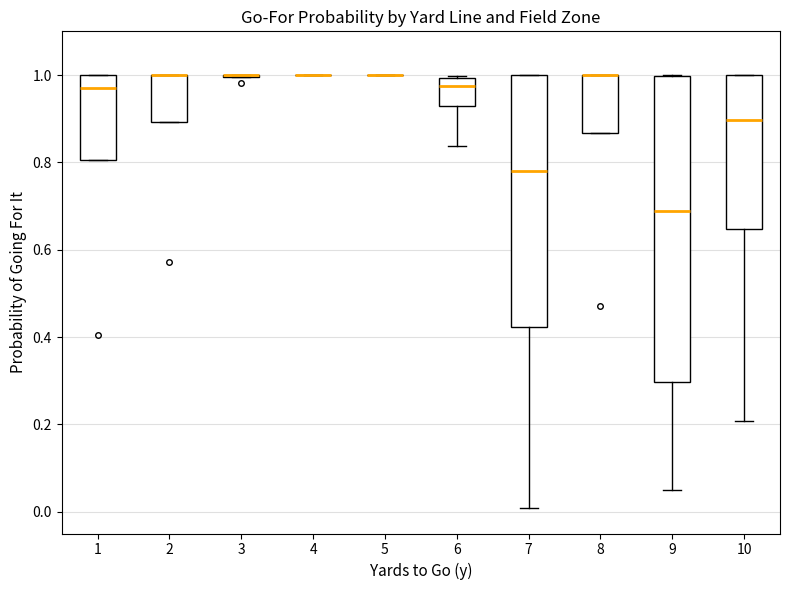

Where does the lower whisker of the box at x = 10 end on the y-axis? The values are not printed on the chart, so give them approximately, as read against the axis.

0.20